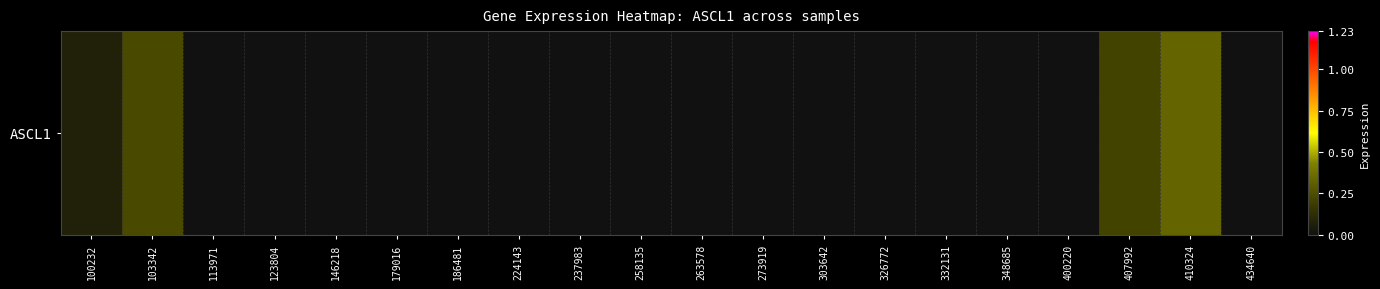

Reading left to right, list all the values displayed in this chart.

0.1	0.2	0.0	0.0	0.0	0.0	0.0	0.0	0.0	0.0	0.0	0.0	0.0	0.0	0.0	0.0	0.0	0.2	0.3	0.0